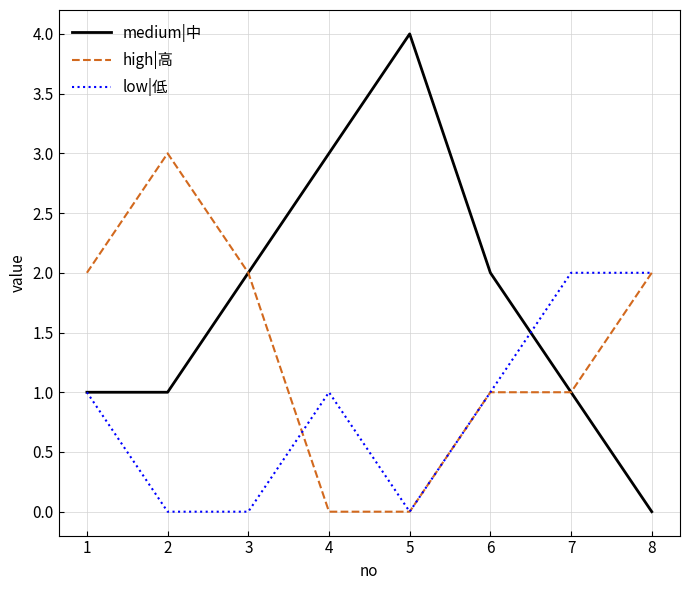

The low|低 series shows 1 at 5. True or false?

False